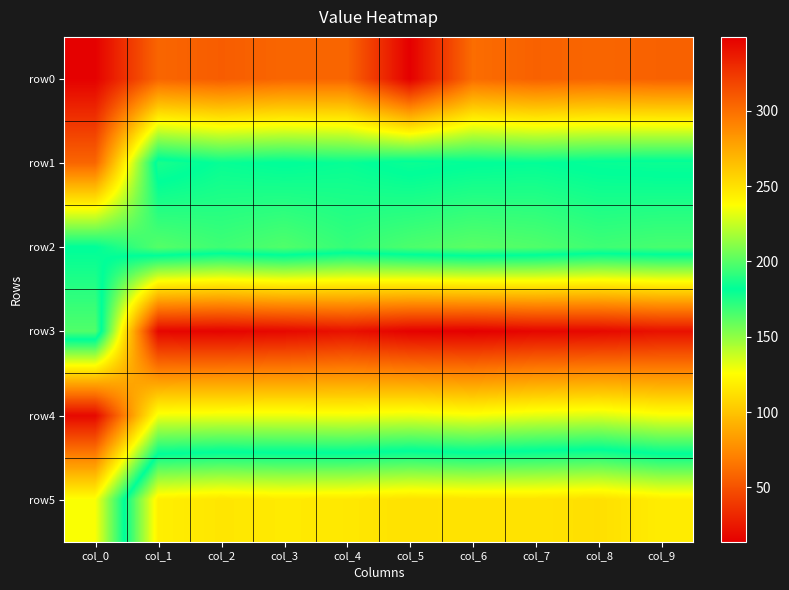

What is the minimum value shown in the chart?

14